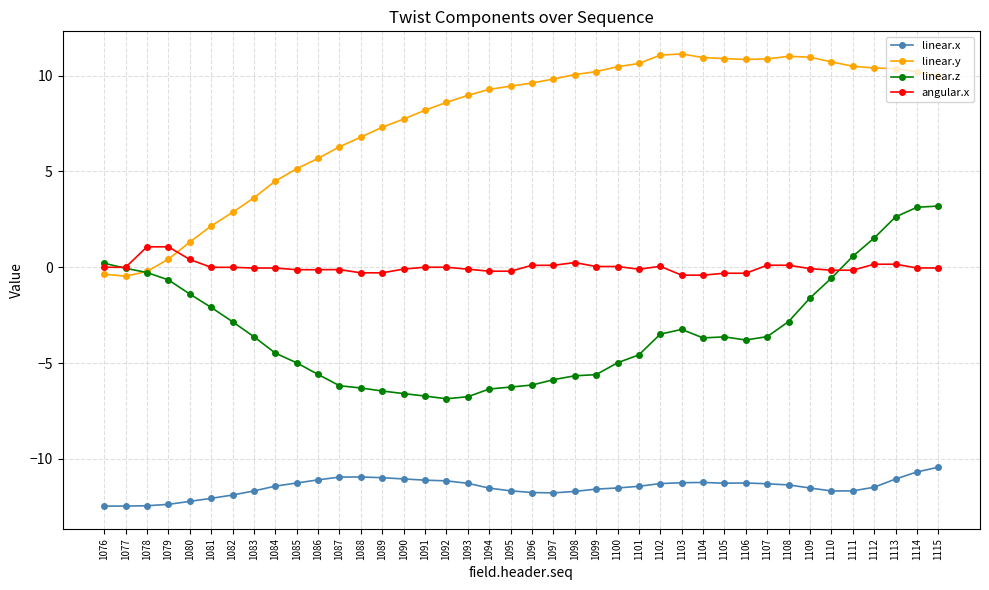

List the series in order of their peak value, highest first.

linear.y, linear.z, angular.x, linear.x